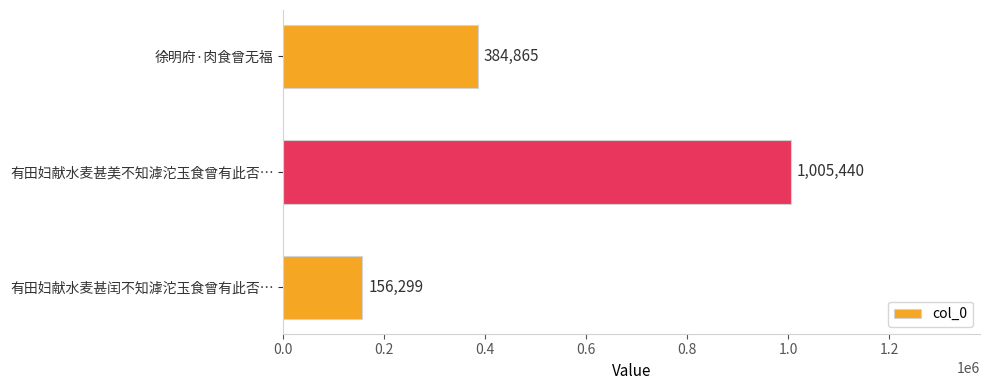

Count the number of categories in the chart.

3